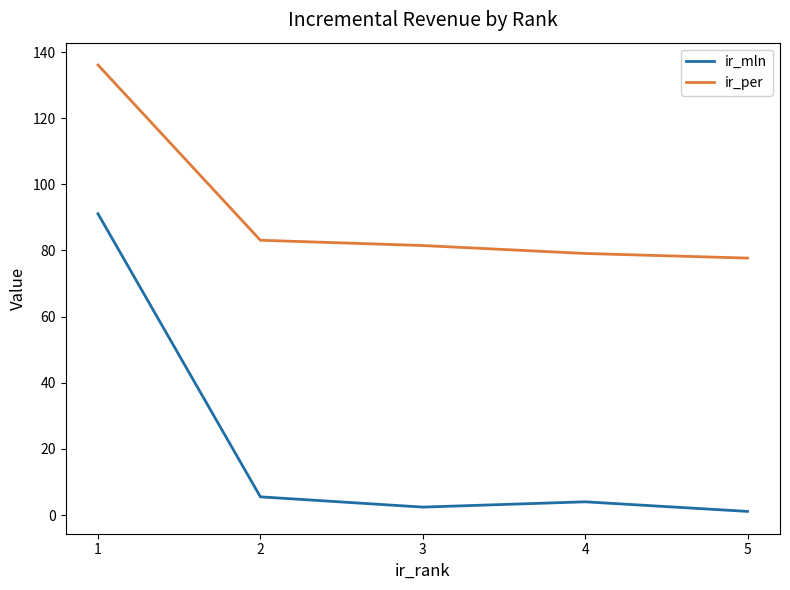

Is the value of ir_mln at 4 greater than the value of ir_per at 2?

No